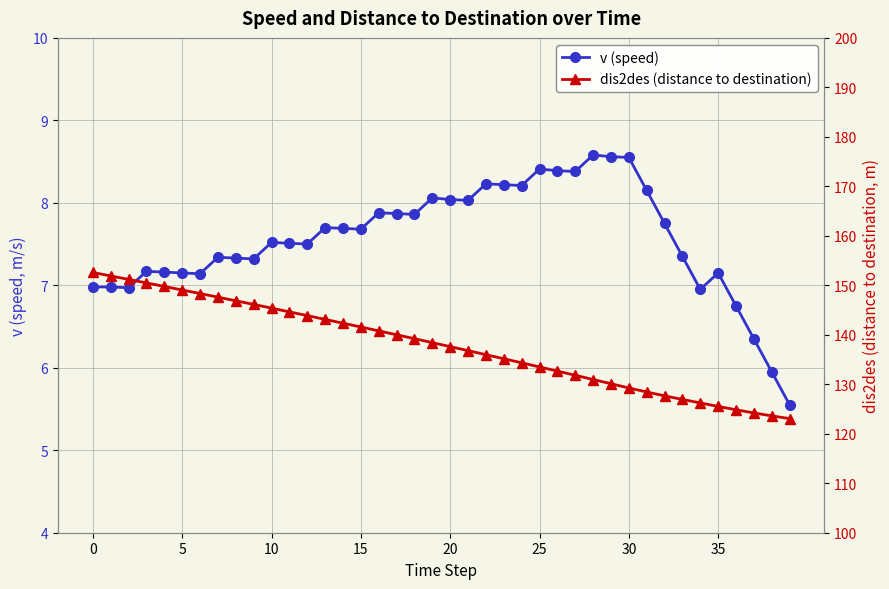

Which series has the widest spread of values?

dis2des (distance to destination)